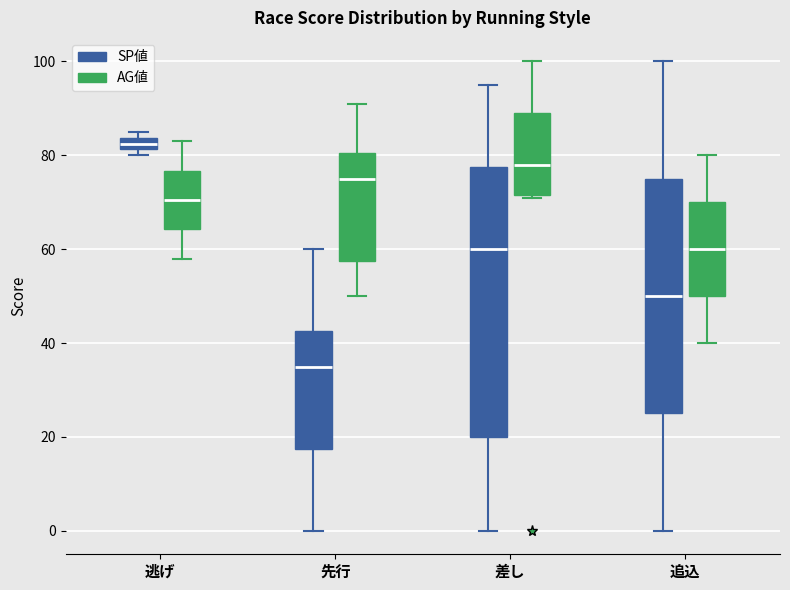

Where is the upper edge of the box for 差し (AG値) on the y-axis? The values are not printed on the chart, so give them approximately, as read against the axis.

90